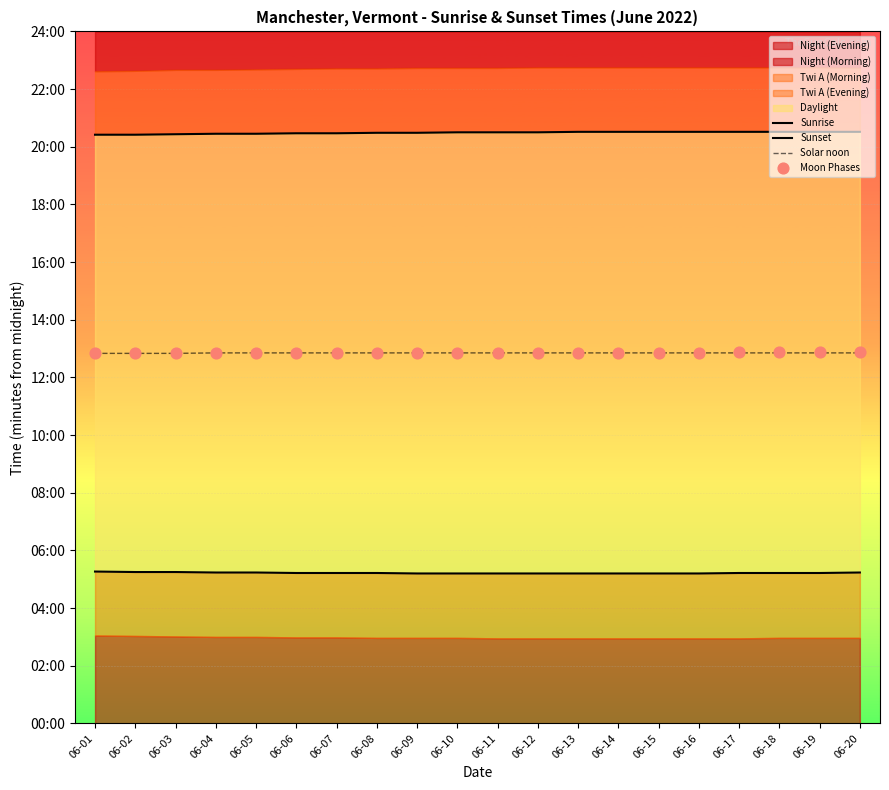

At which category is the sum across all series the highest?

06-20